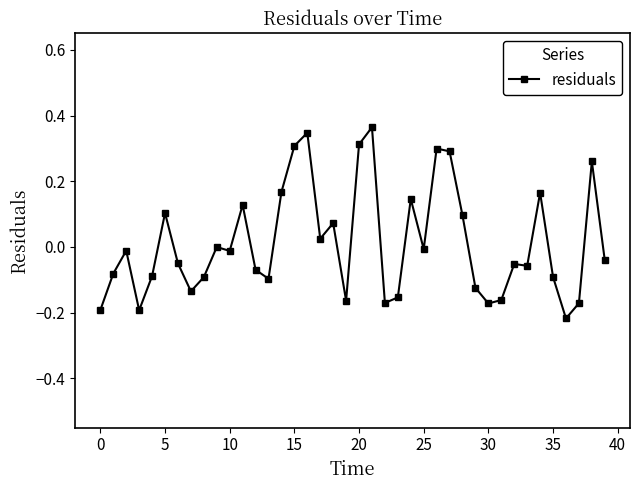

What is the difference between the maximum and minimum values?

0.6